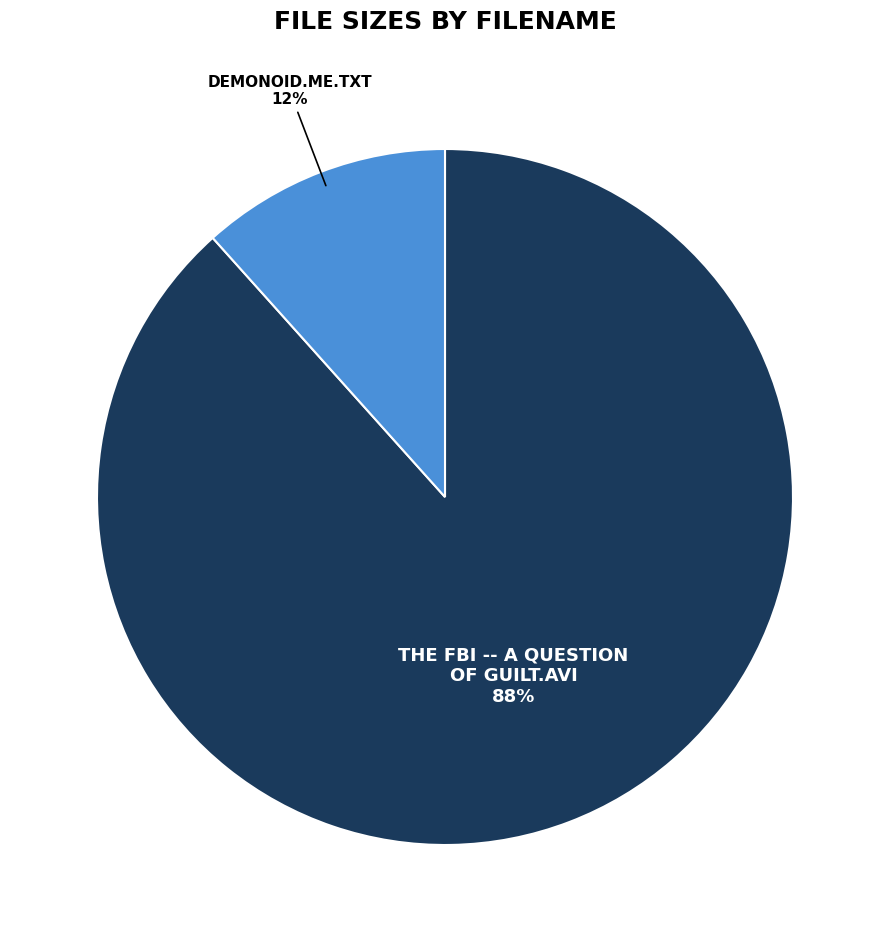

To the nearest percent, what is the average slice percentage?

50%